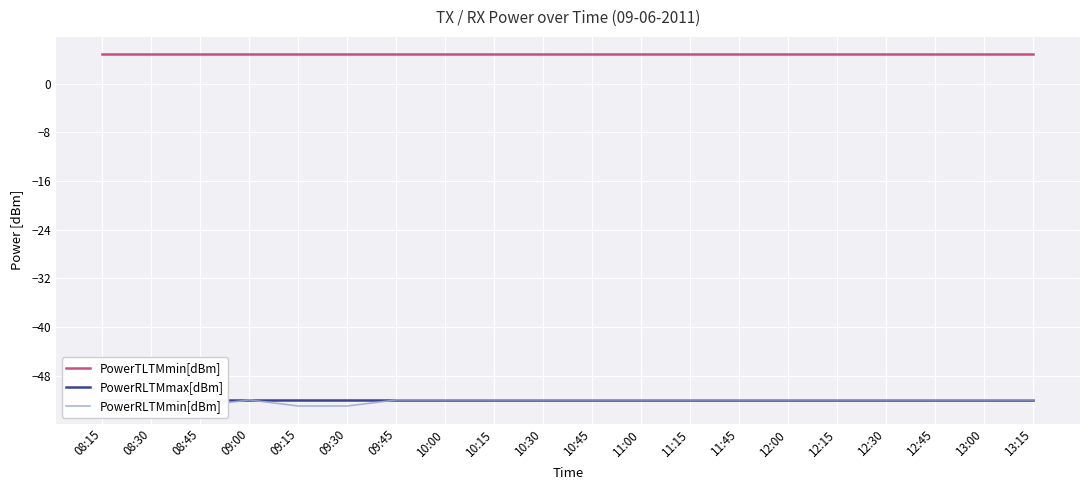

Reading left to right, transcribe all the data shown in this chart.

PowerTLTMmin[dBm]: 08:15=4.8	08:30=4.8	08:45=4.8	09:00=4.8	09:15=4.8	09:30=4.8	09:45=4.8	10:00=4.8	10:15=4.8	10:30=4.8	10:45=4.8	11:00=4.8	11:15=4.8	11:45=4.8	12:00=4.8	12:15=4.8	12:30=4.8	12:45=4.8	13:00=4.8	13:15=4.8
PowerRLTMmax[dBm]: 08:15=-52.0	08:30=-52.0	08:45=-52.0	09:00=-52.0	09:15=-52.0	09:30=-52.0	09:45=-52.0	10:00=-52.0	10:15=-52.0	10:30=-52.0	10:45=-52.0	11:00=-52.0	11:15=-52.0	11:45=-52.0	12:00=-52.0	12:15=-52.0	12:30=-52.0	12:45=-52.0	13:00=-52.0	13:15=-52.0
PowerRLTMmin[dBm]: 08:15=-52.0	08:30=-53.0	08:45=-53.0	09:00=-52.0	09:15=-53.0	09:30=-53.0	09:45=-52.0	10:00=-52.0	10:15=-52.0	10:30=-52.0	10:45=-52.0	11:00=-52.0	11:15=-52.0	11:45=-52.0	12:00=-52.0	12:15=-52.0	12:30=-52.0	12:45=-52.0	13:00=-52.0	13:15=-52.0